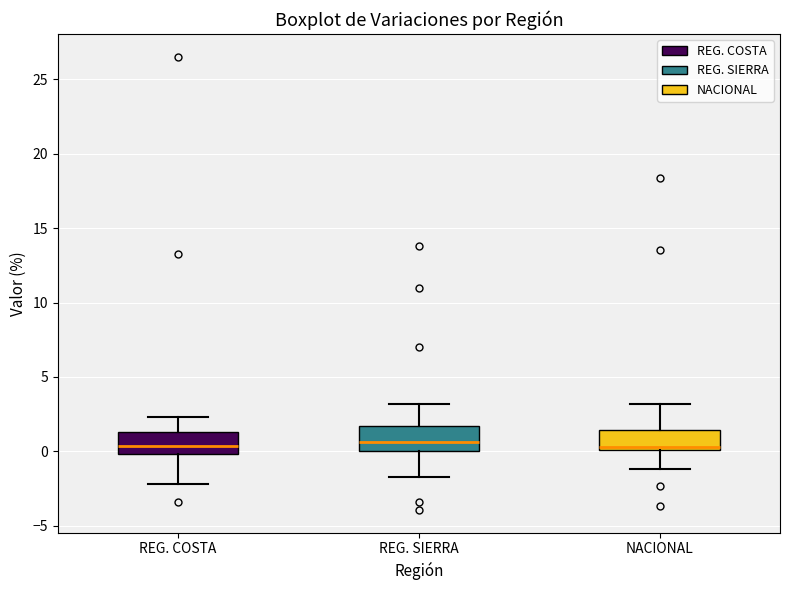

Reading left to right, read every box against the y-axis: the position of its median line, the range the box covers, and the ends of its whiskers. The values are not printed on the chart, so give them approximately, as read against the axis.

REG. COSTA: median 0.5, box 0.0 to 1.5, whiskers -2.0 to 2.5
REG. SIERRA: median 0.5, box 0.0 to 1.5, whiskers -1.5 to 3.0
NACIONAL: median 0.5, box 0.0 to 1.5, whiskers -1.0 to 3.0